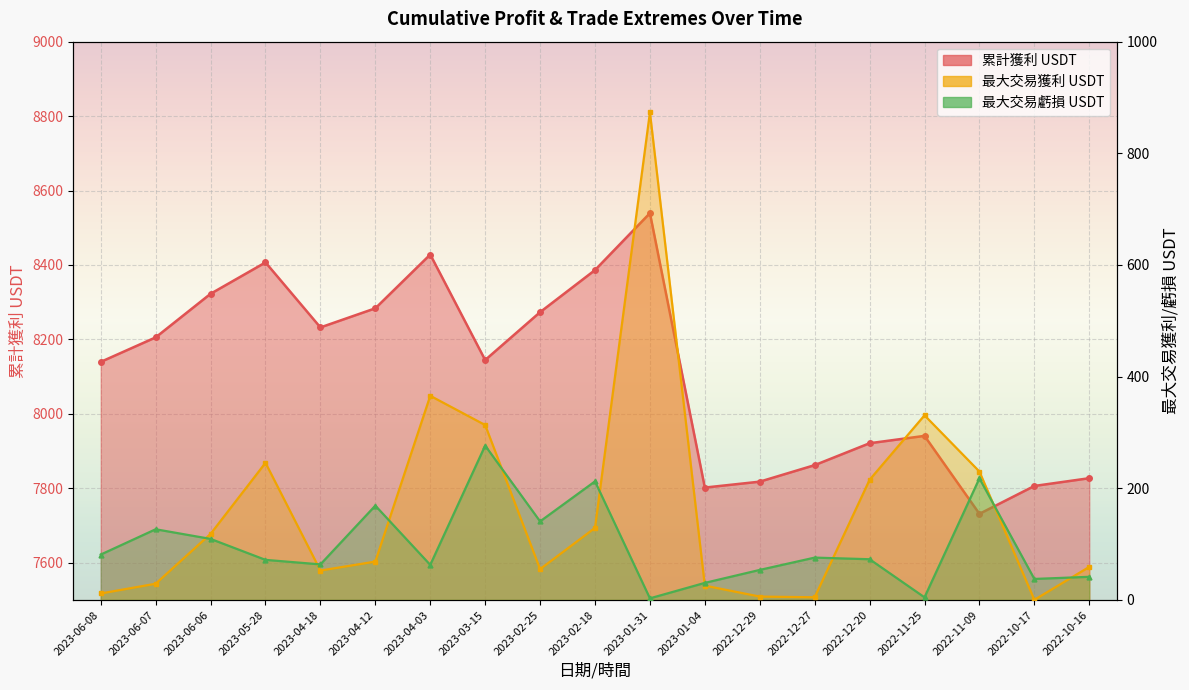

What position from the right is 2023-03-15?

12